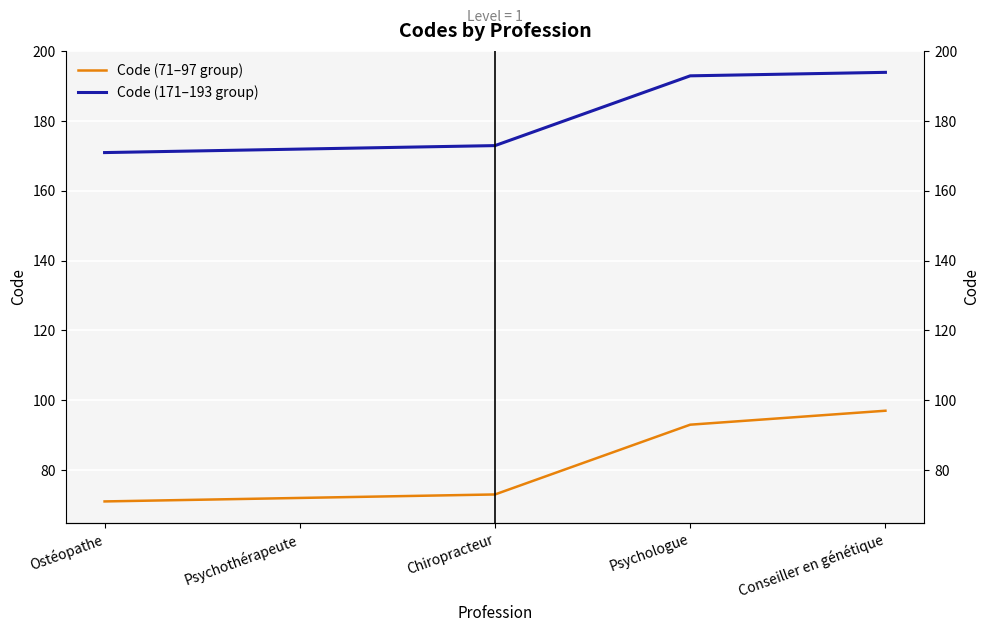

Is the value of Code (71–97 group) at Psychologue greater than the value of Code (171–193 group) at Conseiller en génétique?

No